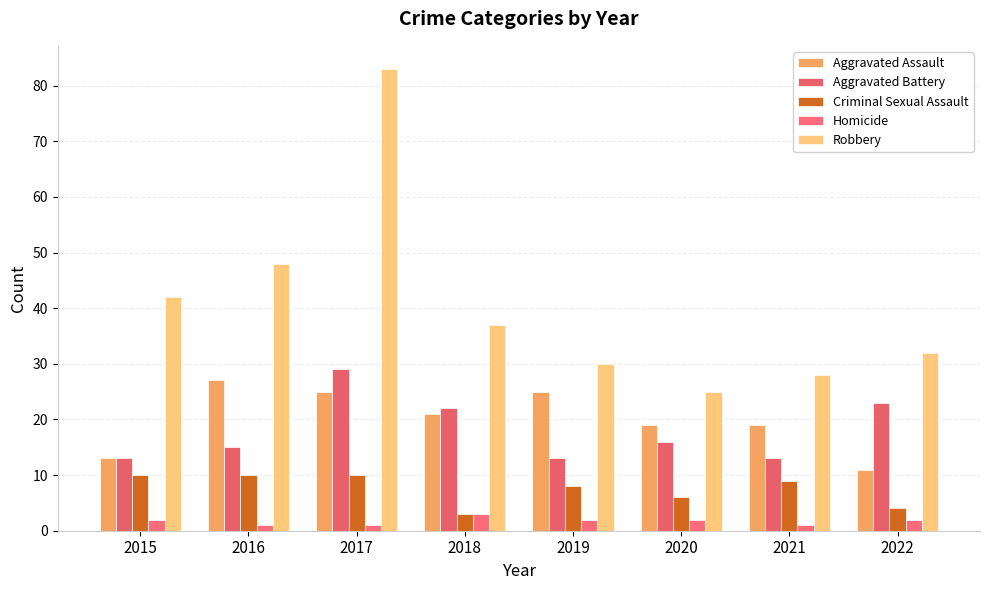

Read the Robbery value at 2017, to the nearest 10.

80